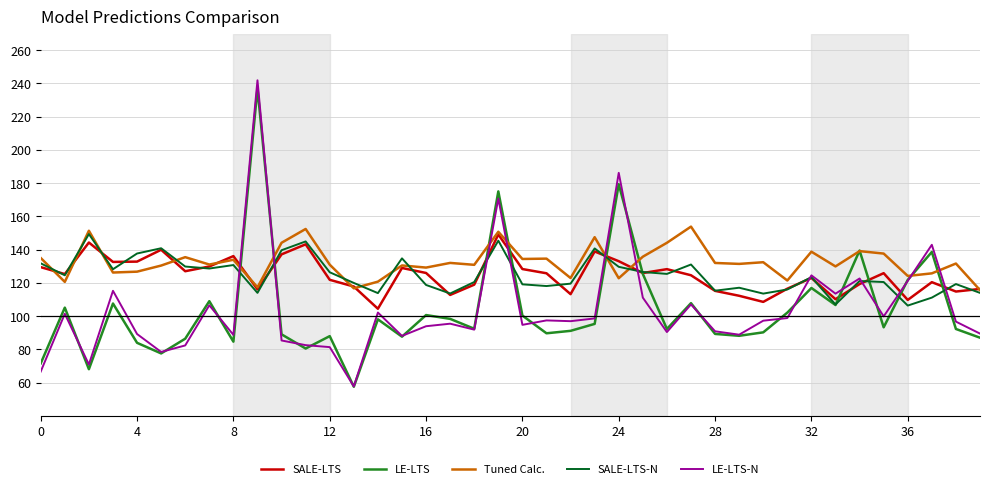

What is the minimum value for LE-LTS?

57.5